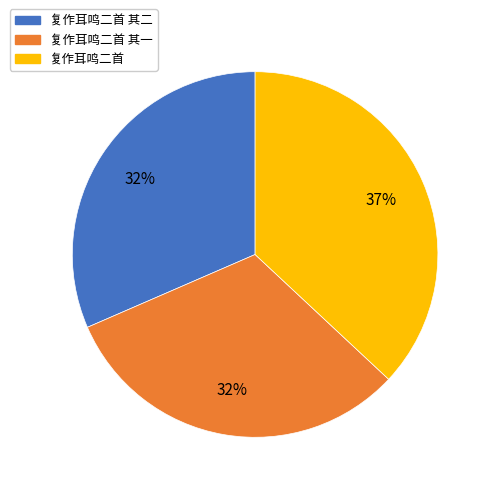

Which slice is the largest?

复作耳鸣二首